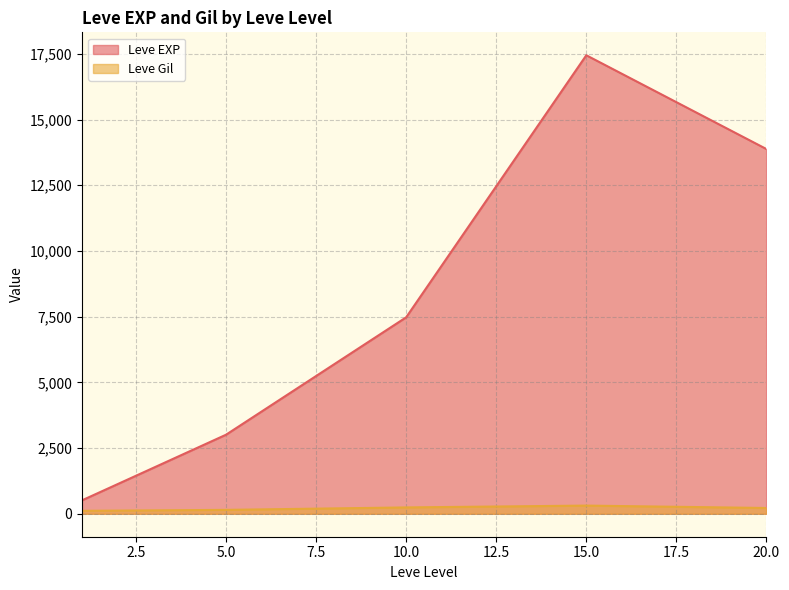

What is the difference between the maximum and minimum values in the Leve EXP series?

16934.8